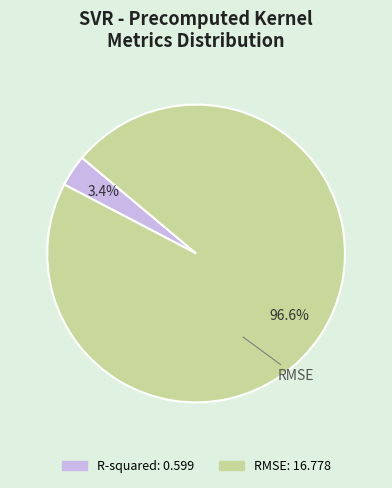

What portion of the pie excludes R-squared?

96.6%